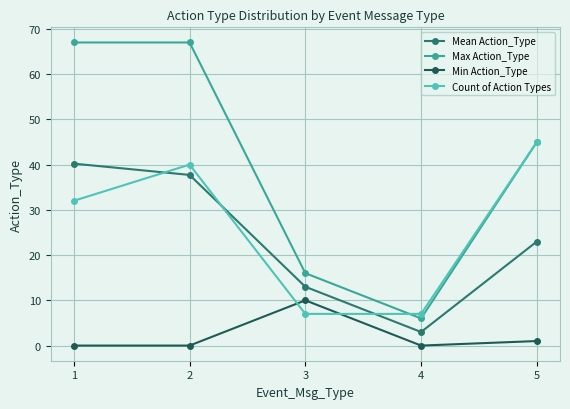

How many lines are shown in the chart?

4